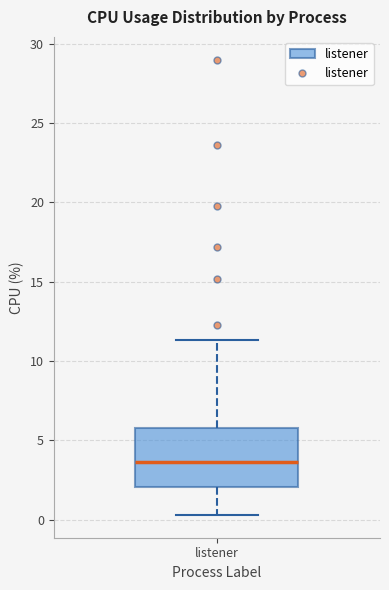

Read this box plot against the y-axis: the position of the median line, the range covered by the box, and the ends of both whiskers. The values are not printed on the chart, so give them approximately, as read against the axis.

median 3.5, box 2.0 to 6.0, whiskers 0.5 to 11.5